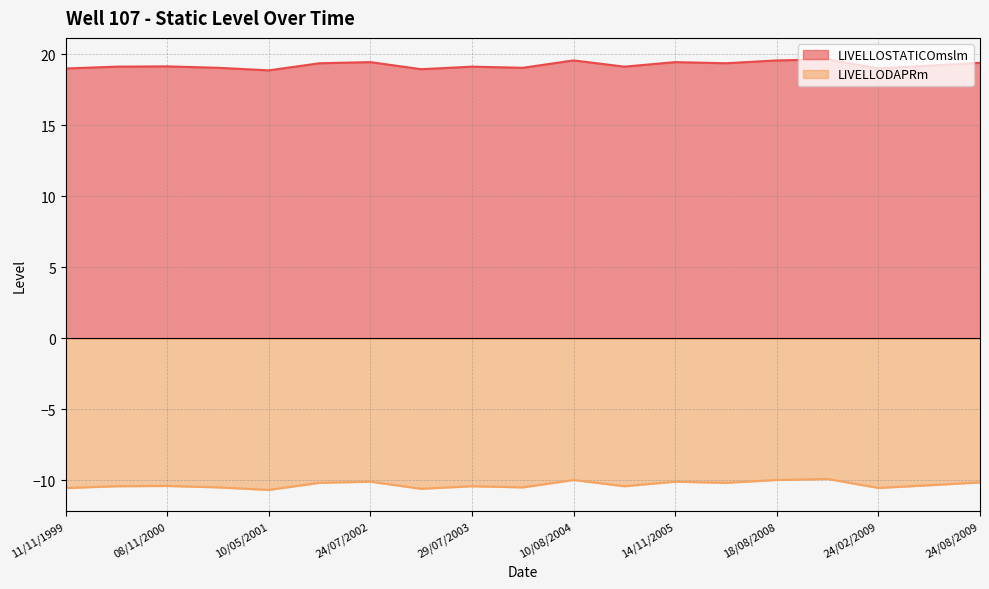

How many data points does each series have?

19